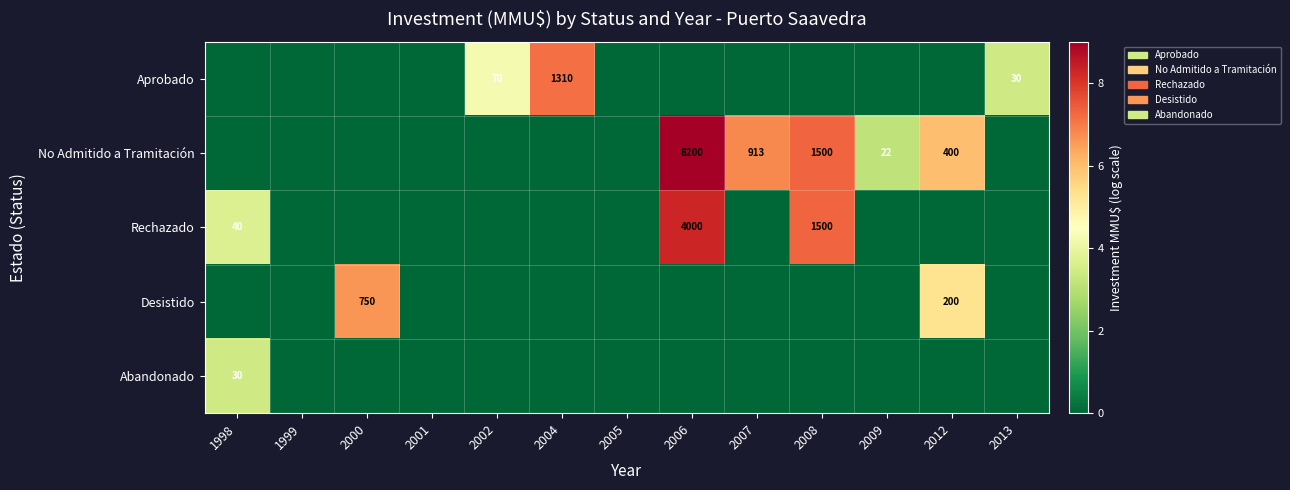

What is the sum of the Rechazado values at 2006 and 1998?

4040